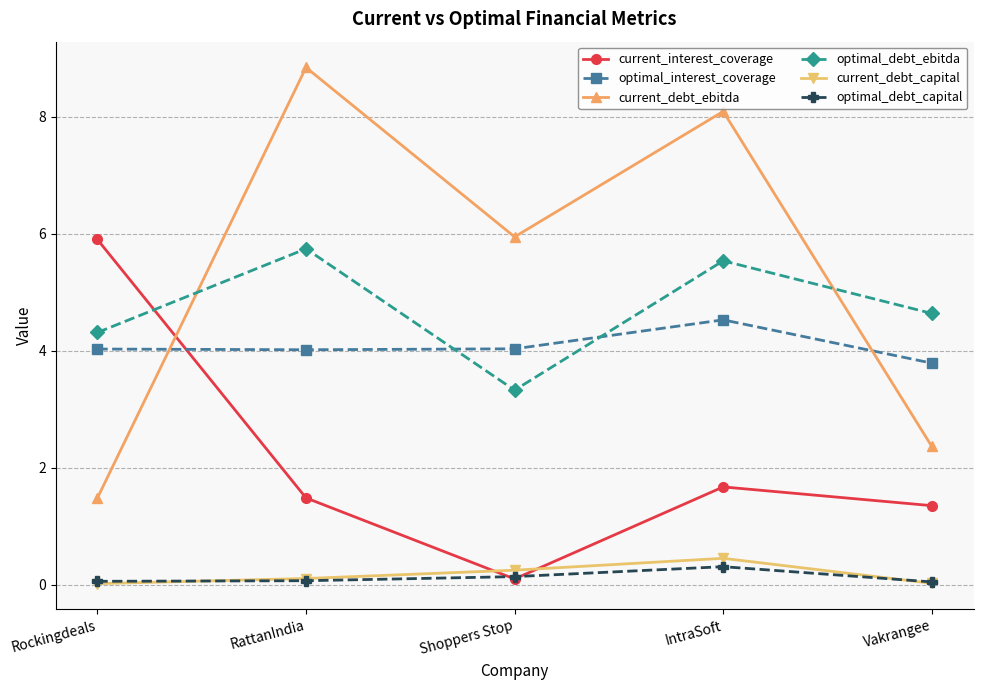

The current_debt_ebitda series shows 2.1 at Rockingdeals. True or false?

False